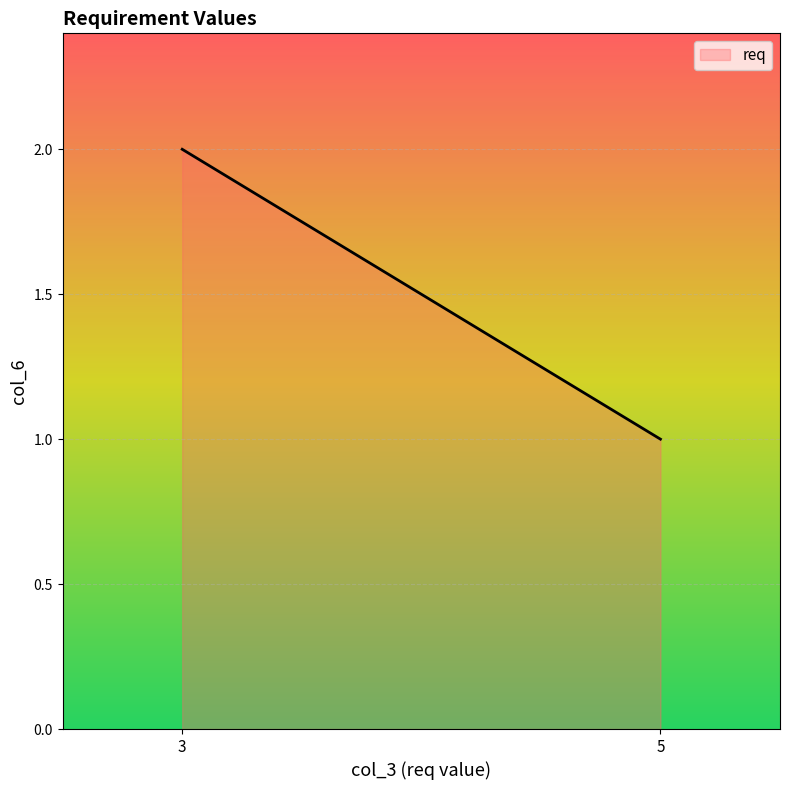

At which category does the chart reach its minimum across all series?

5